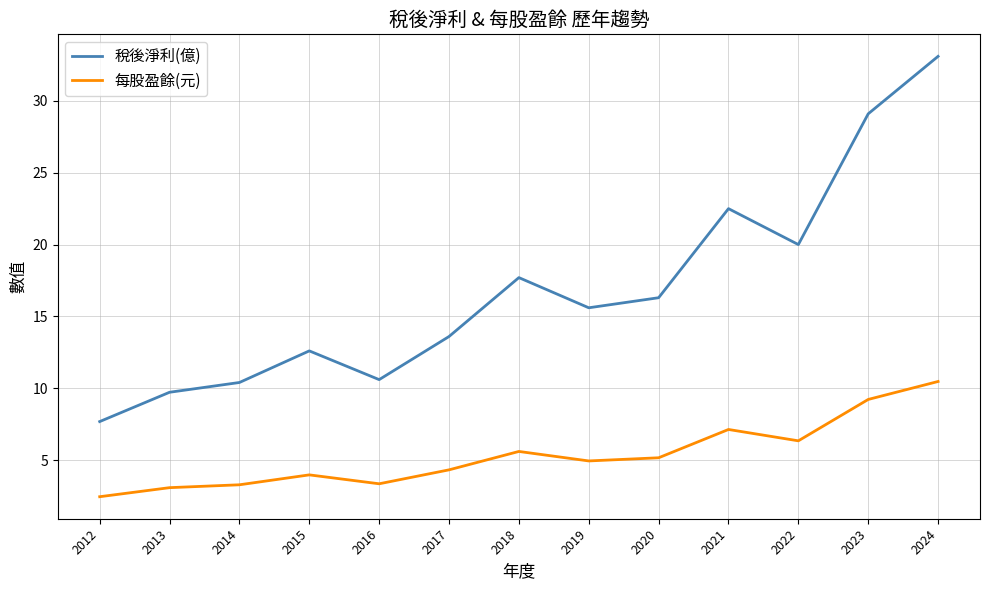

What is the difference between the 每股盈餘(元) values at 2018 and 2021?

1.5